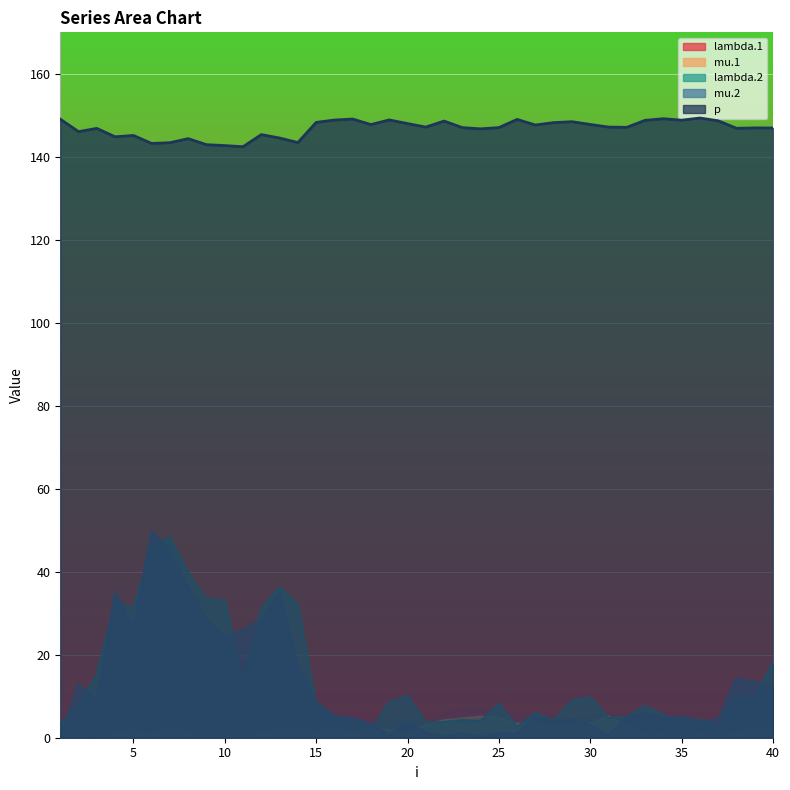

What is the highest value of the p series?

149.4